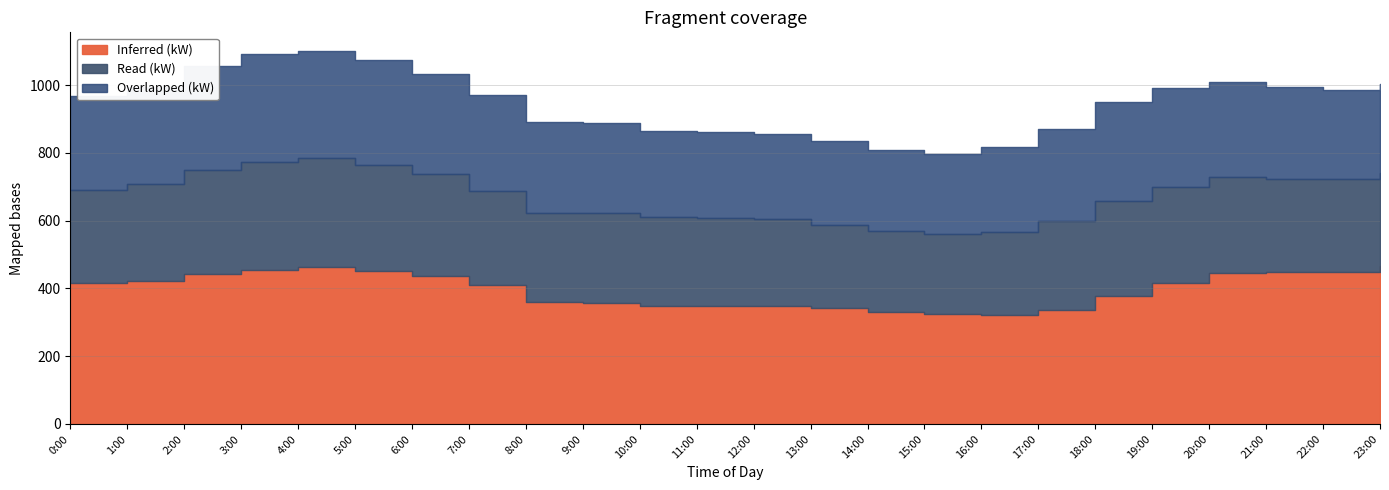

Rank the series at 23:00 from highest to lowest value.

Inferred (kW), Read (kW), Overlapped (kW)